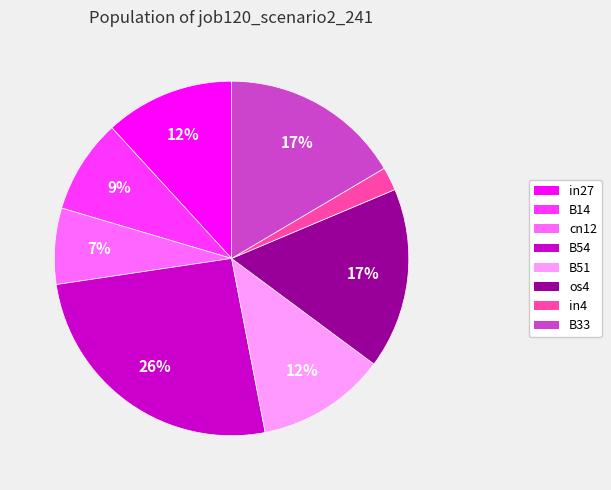

Is there any slice that represents more than half of the pie?

No